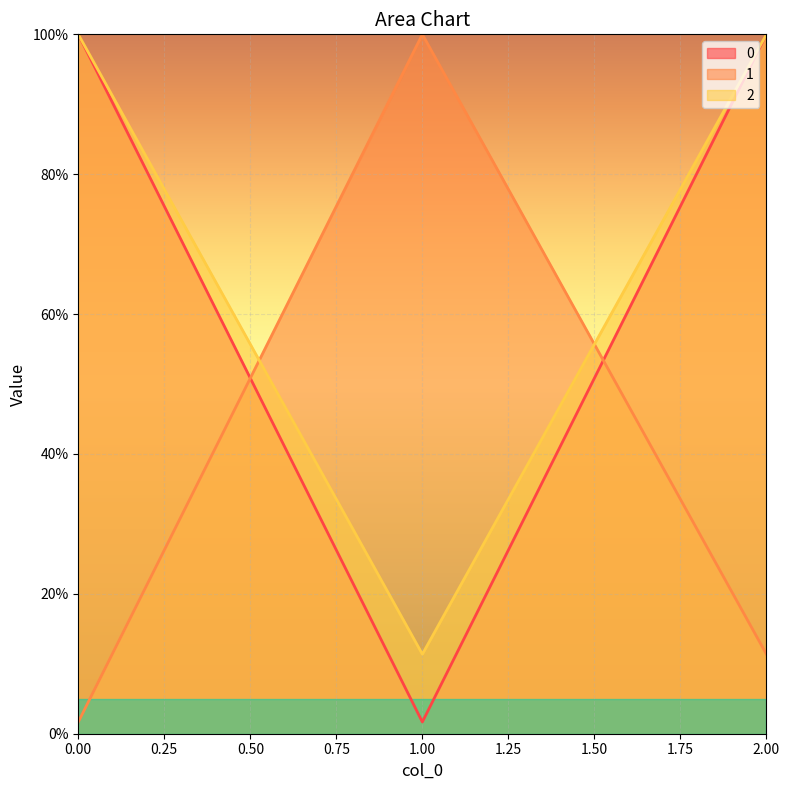

At which category is the sum across all series the highest?

2